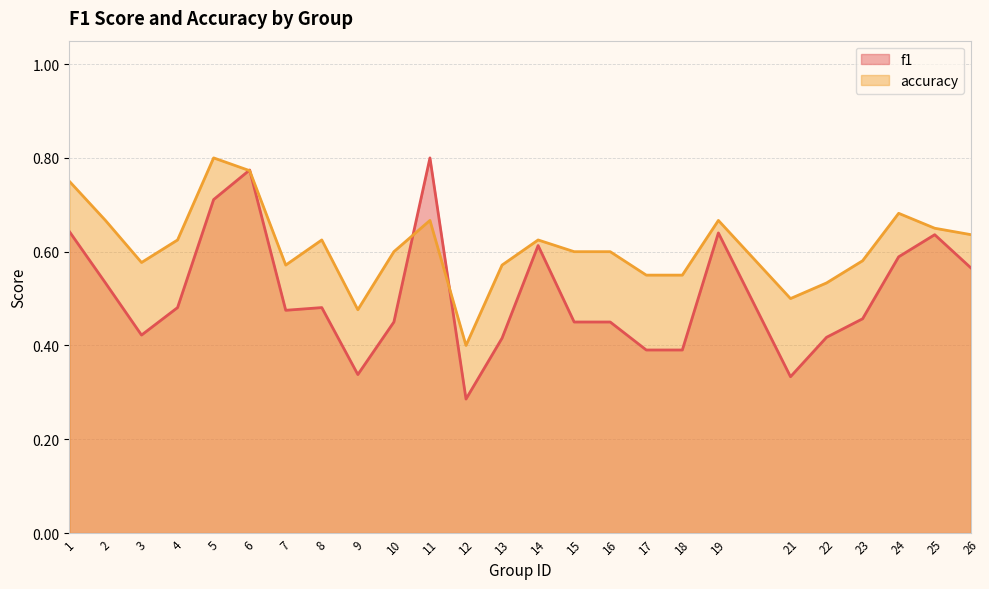

What is the spread (max minus min) of values at 21?

0.2